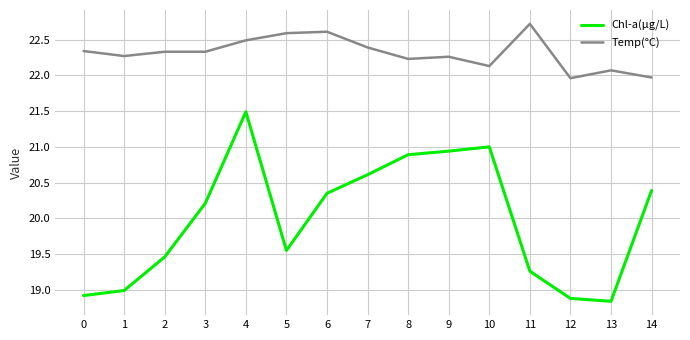

True or false: Temp(°C) and Chl-a(μg/L) cross at least once.

False